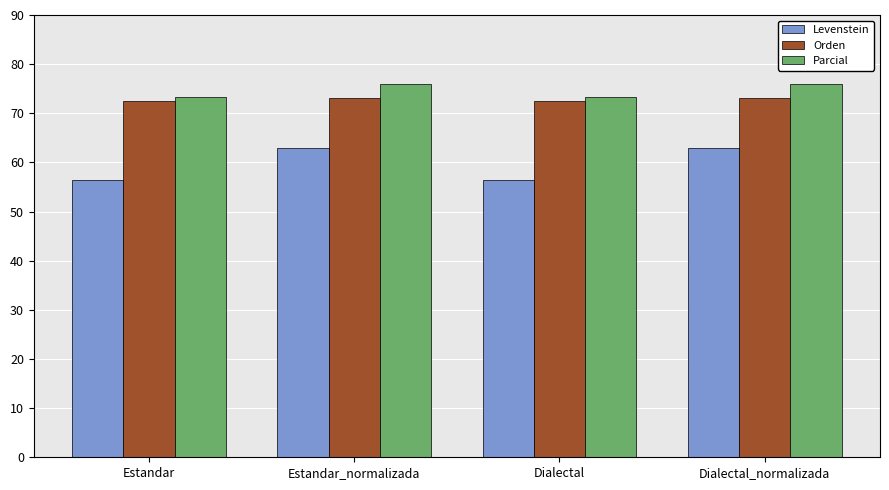

At Dialectal_normalizada, list the series in order from smallest to largest.

Levenstein, Orden, Parcial